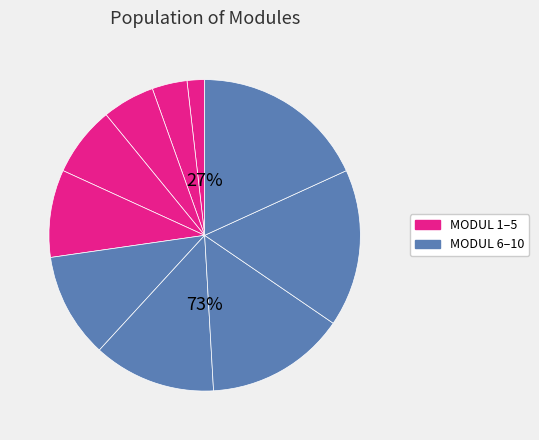

Is the sum of MODUL 9 and MODUL 4 greater than half?

No